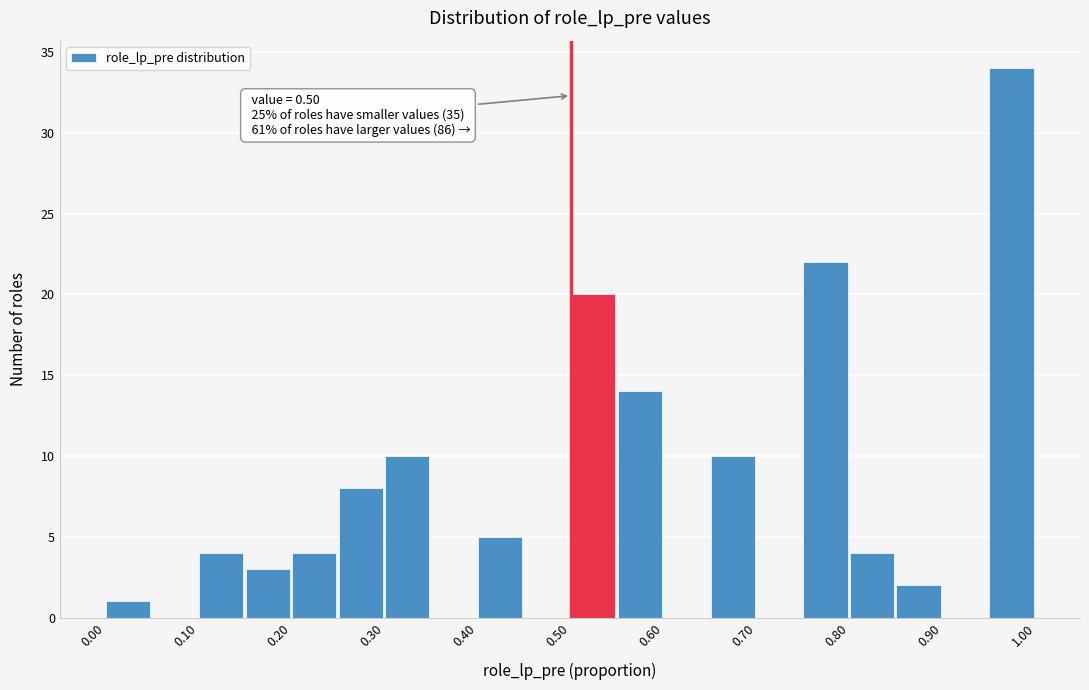

Which range on the x-axis has the tallest bar?

0.95 to 1.00